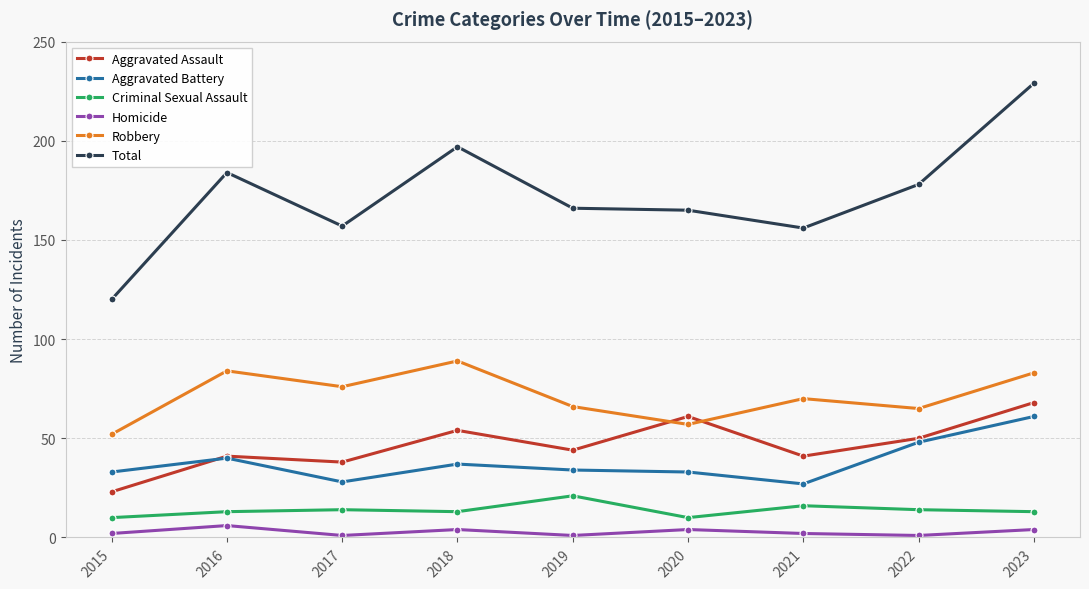

At how many categories does at least one series exceed 4?

9